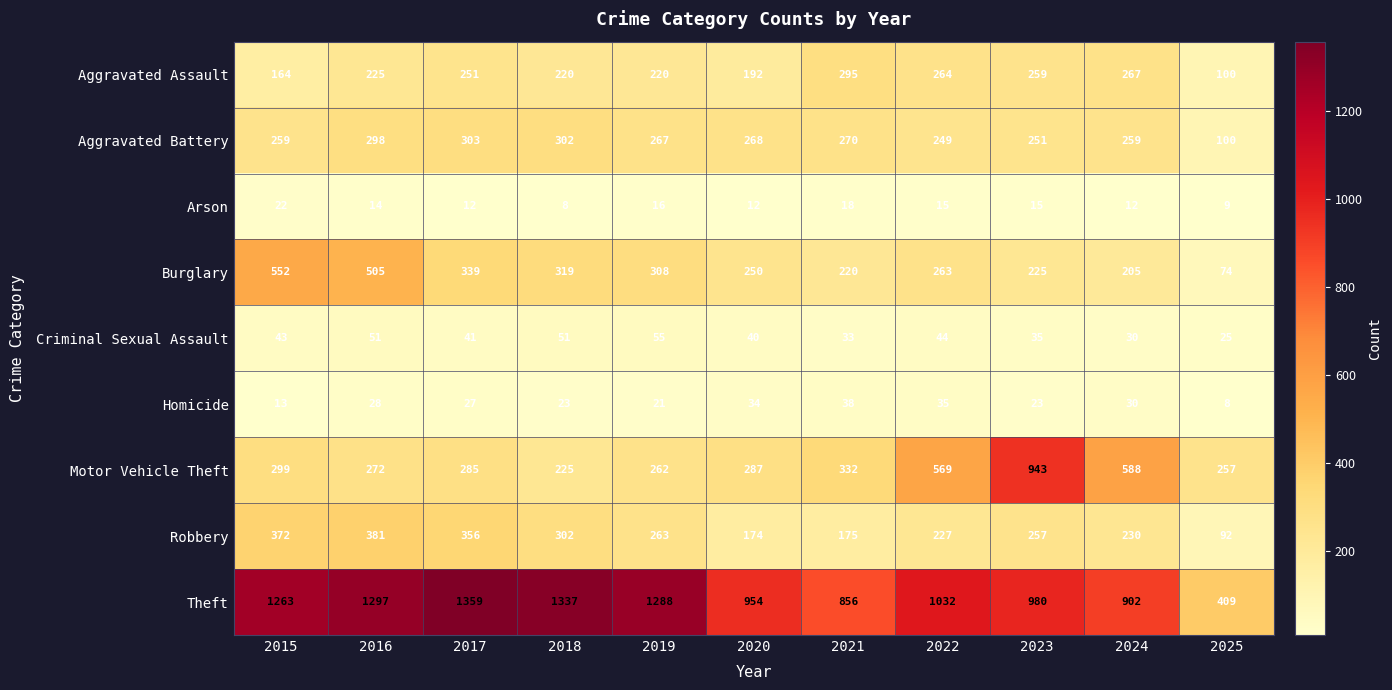

List the series in order of their peak value, highest first.

Theft, Motor Vehicle Theft, Burglary, Robbery, Aggravated Battery, Aggravated Assault, Criminal Sexual Assault, Homicide, Arson